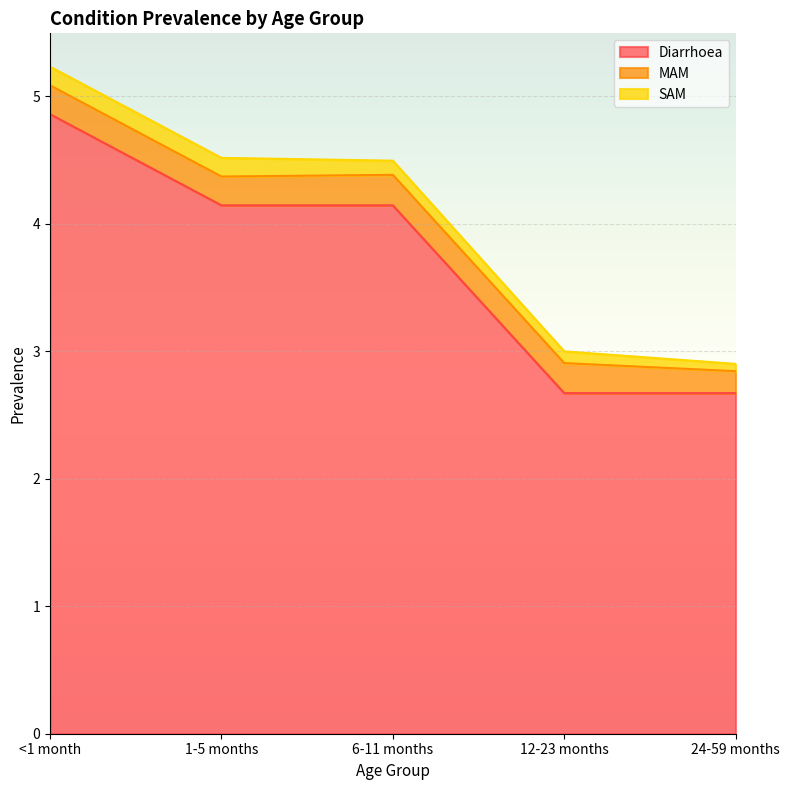

What position from the right is <1 month?

5